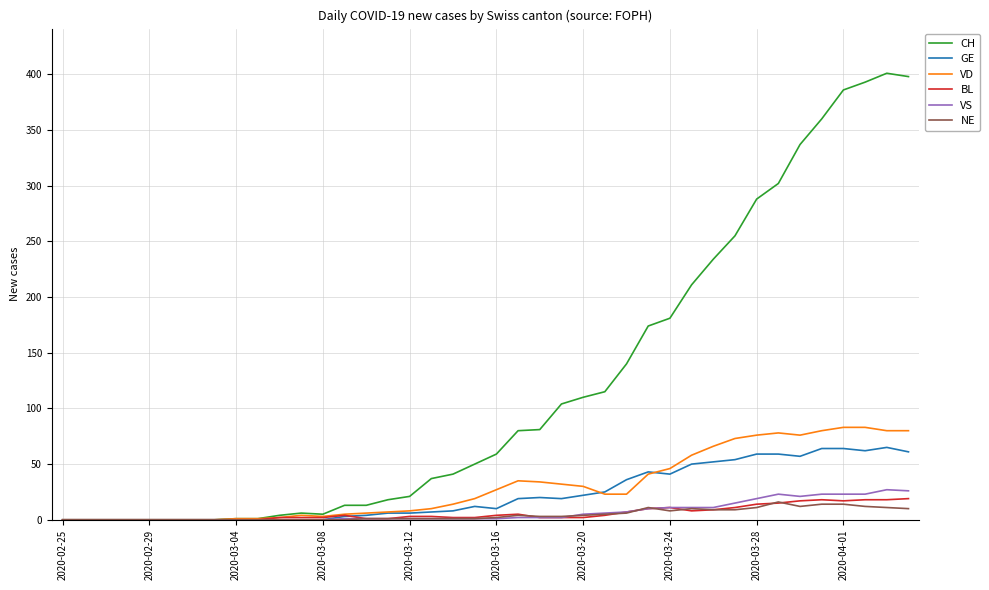

Which series has the largest range (max minus min)?

CH